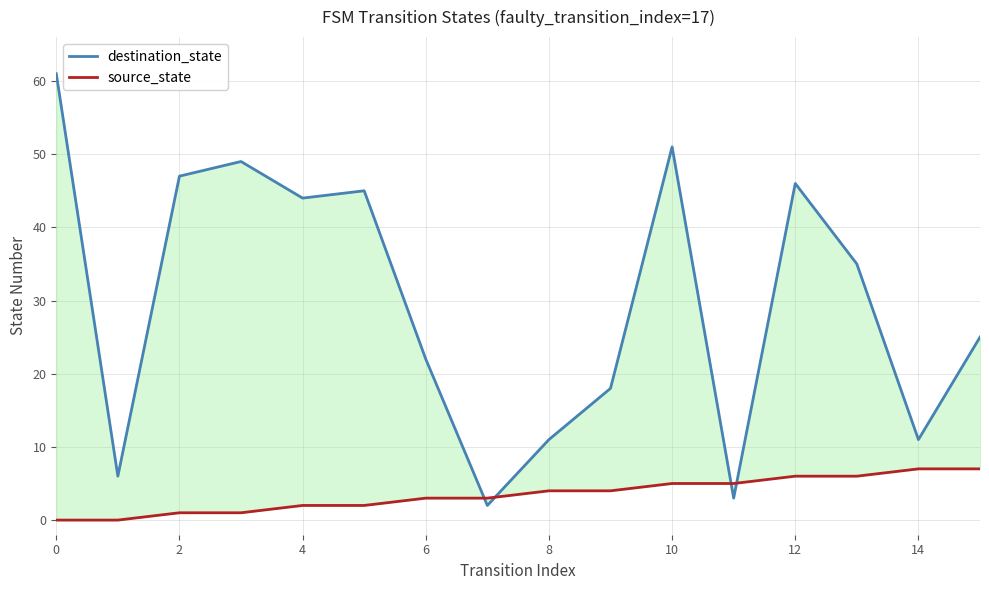

Reading left to right, extract all data points from this chart.

destination_state: 61	6	47	49	44	45	22	2	11	18	51	3	46	35	11	25
source_state: 0	0	1	1	2	2	3	3	4	4	5	5	6	6	7	7